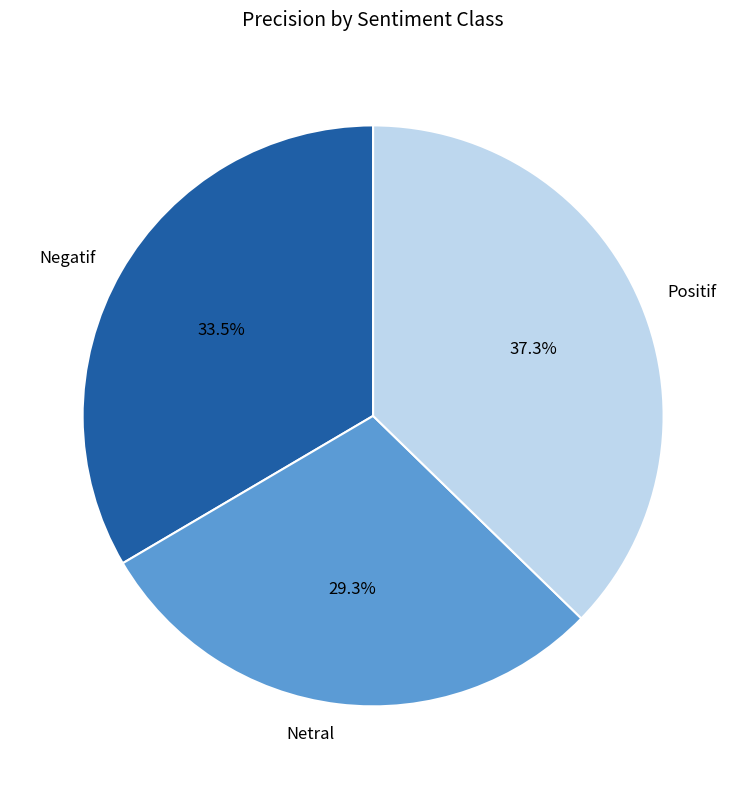

Between Positif and Netral, which is larger?

Positif